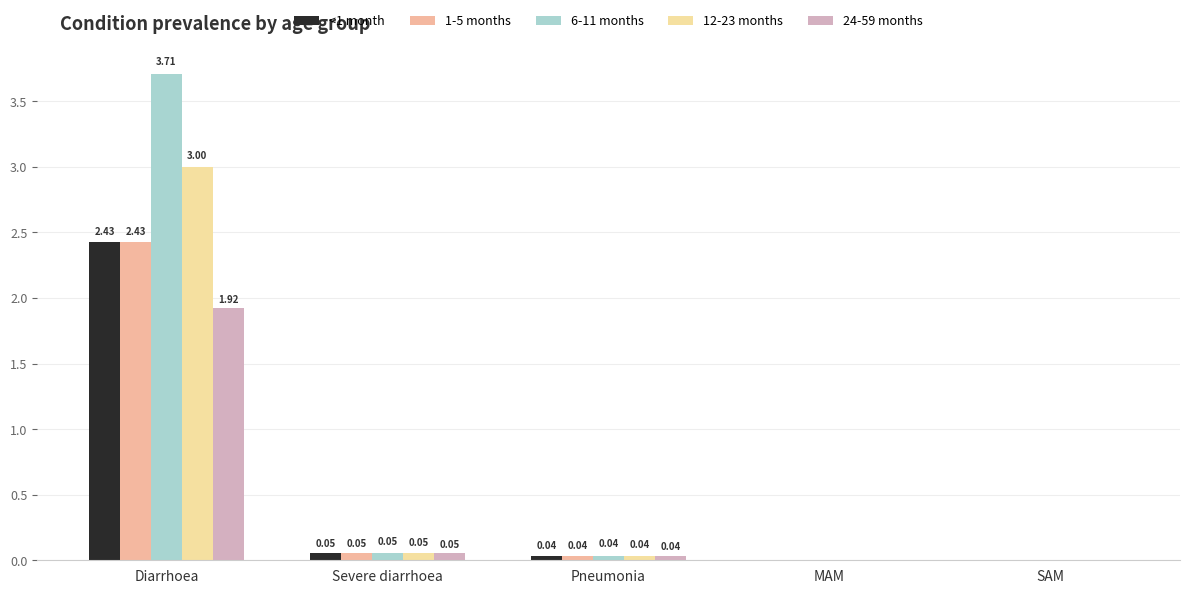

Which category has the highest value across all series?

Diarrhoea